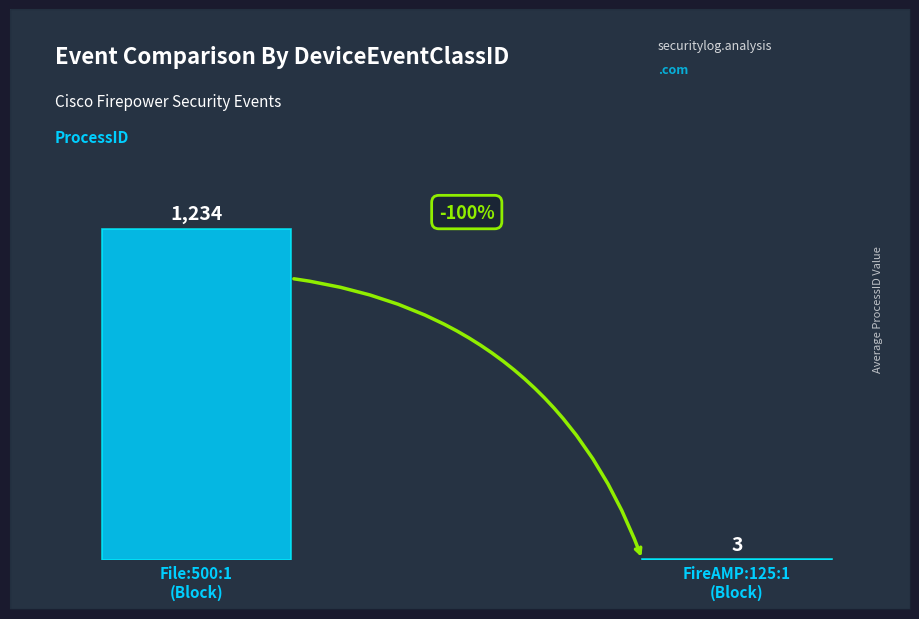

Is it true that the value at File:500:1
(Block) is 683?

False